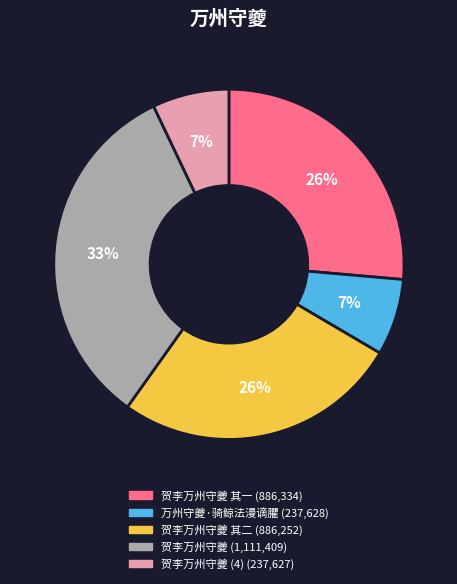

Does any single category account for the majority?

No